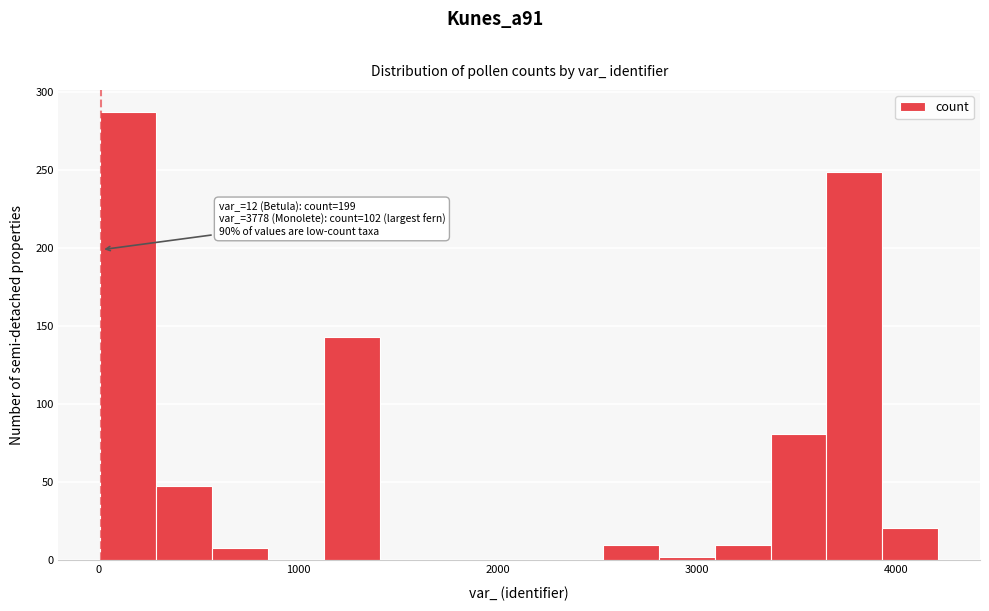

Around what value on the x-axis is the tallest bar? Give the approximate position of its centre, as read against the axis.

100